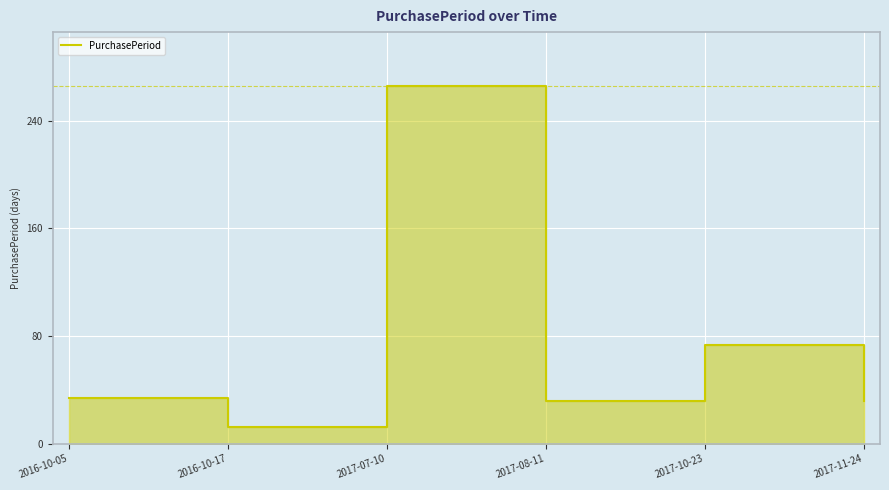

How many points are lower than both their immediate neighbors (excluding endpoints)?

2